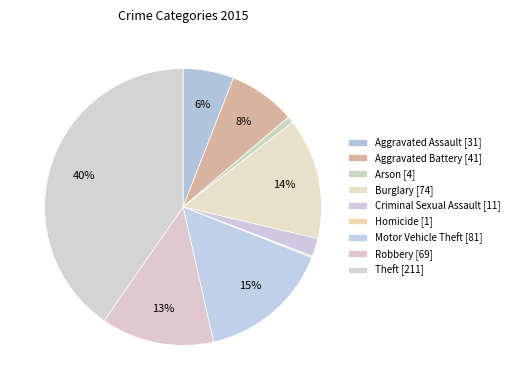

Combined, what portion of the pie is Arson and Aggravated Assault?

6.7%